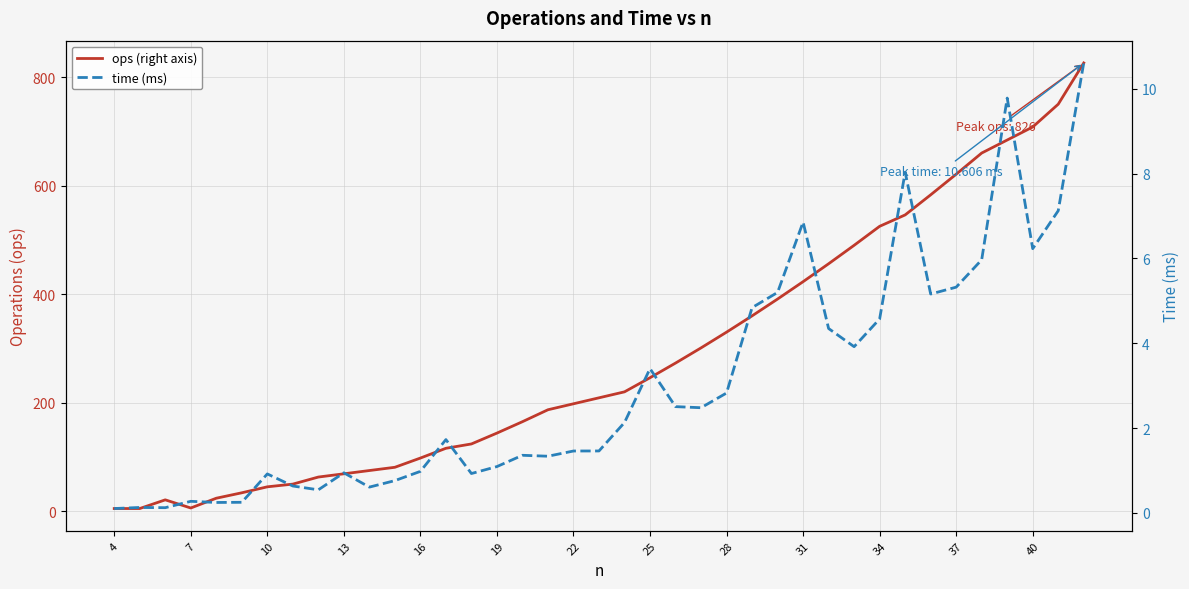

The value of time (ms) at 23 is 0.9. True or false?

False